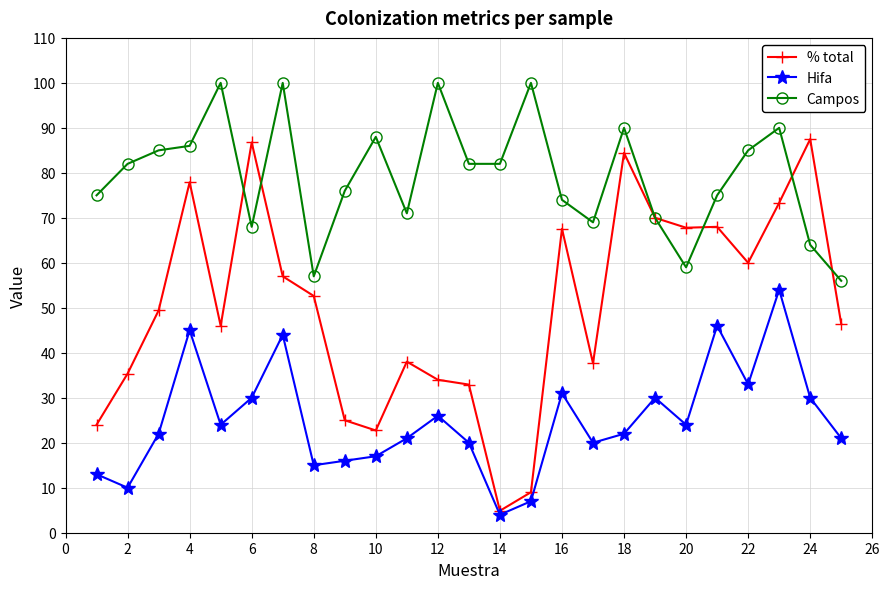

Which series has the largest range (max minus min)?

% total